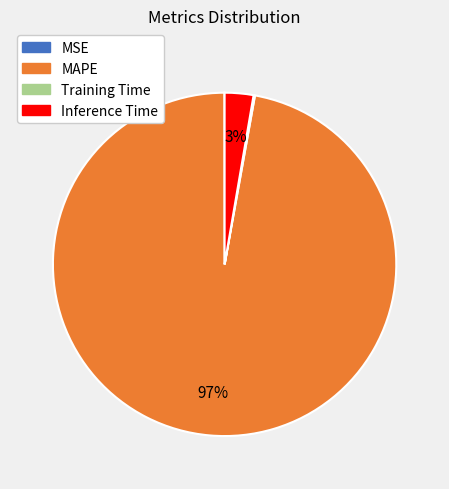

True or false: Inference Time accounts for 17% of the total.

False